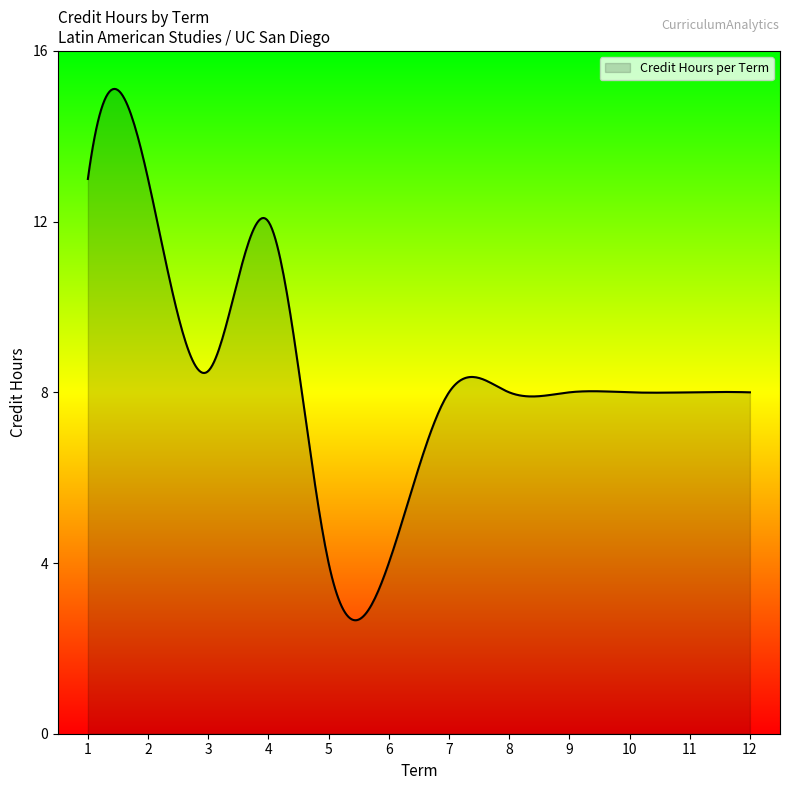

What is the difference between the maximum and minimum values?

12.5